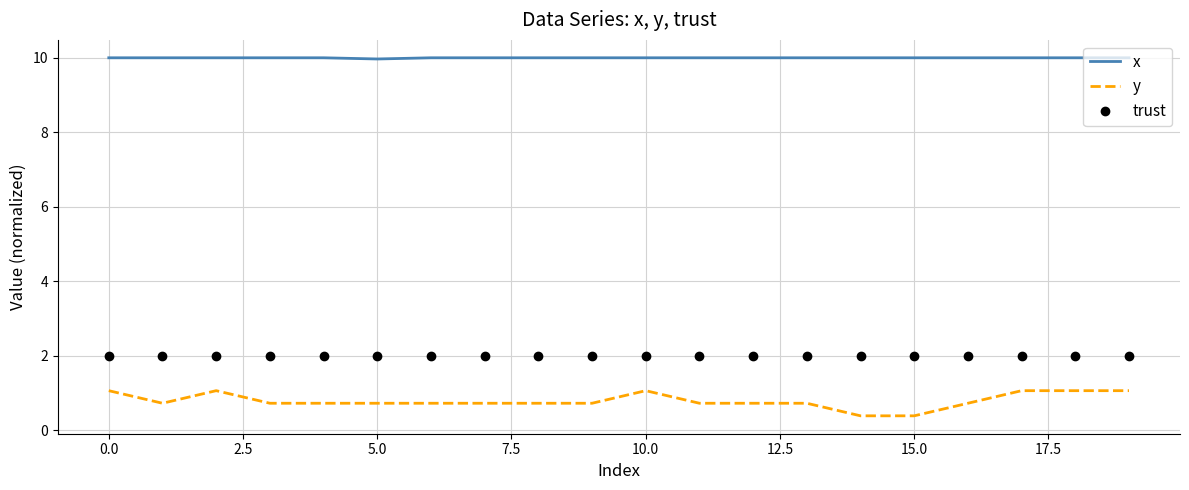

List the series in order of their peak value, highest first.

x, trust, y